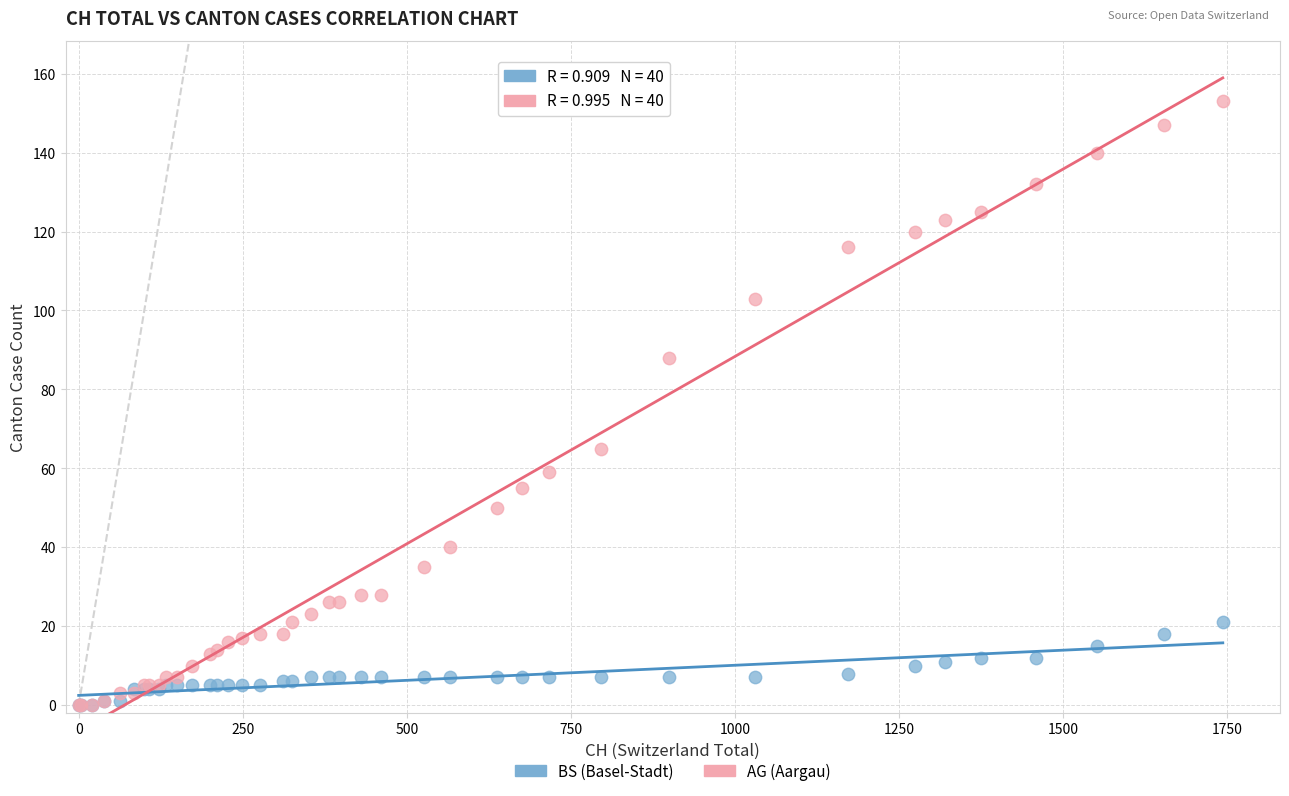

What are all the series names shown in the legend?

BS (Basel-Stadt), AG (Aargau)